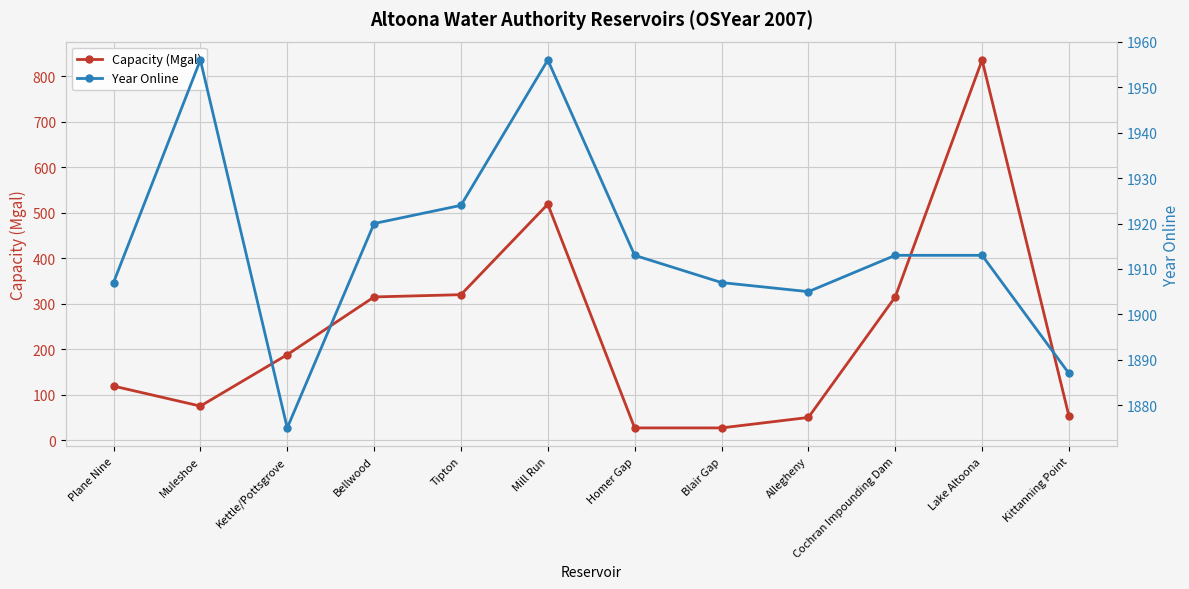

What is the maximum value shown in the chart?

1956